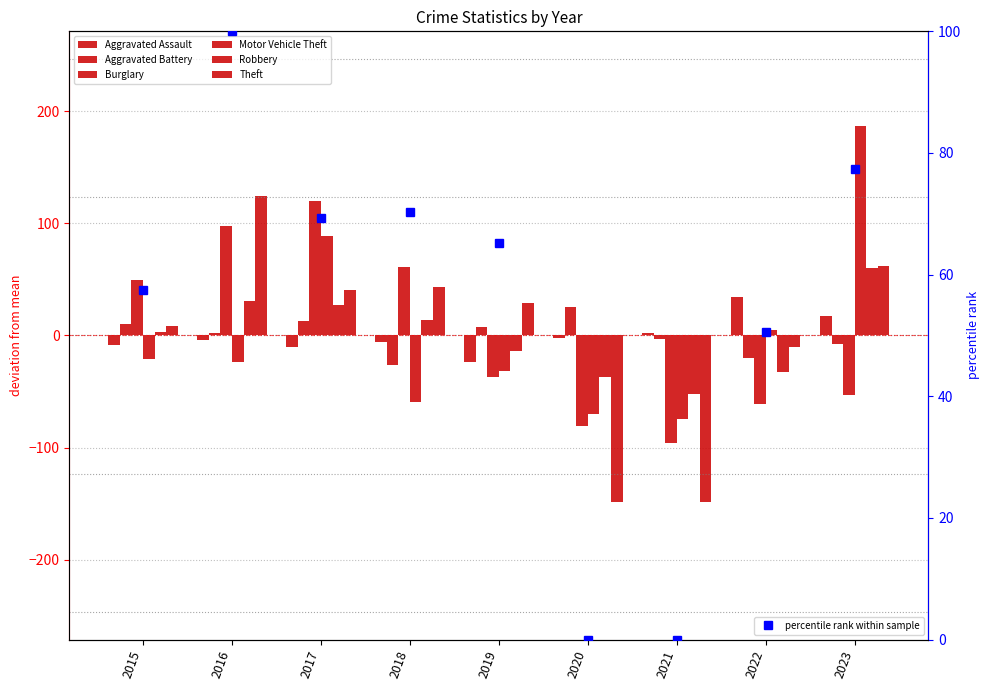

What is the difference between the maximum and minimum values in the Burglary series?

216.0